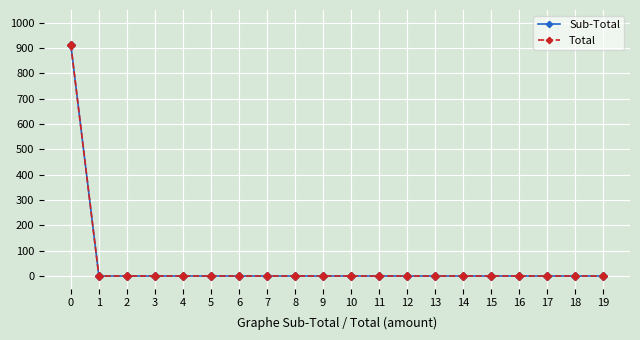

Is this an area chart (filled region under the line)?

No